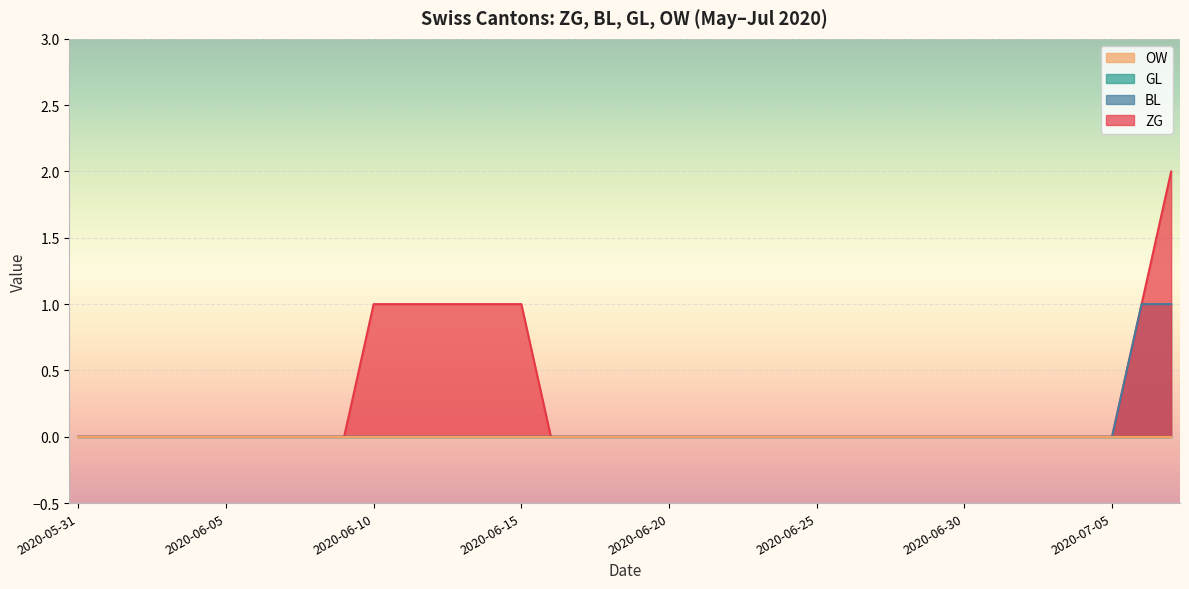

The value of BL at 2020-06-21 is 1. True or false?

False